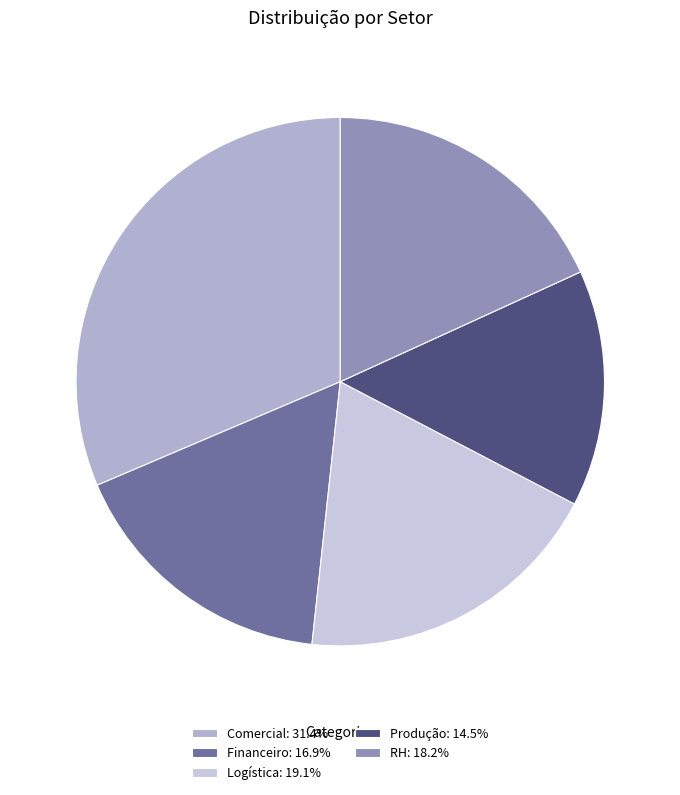

To the nearest percent, what is the combined percentage of Comercial and Logística?

50%